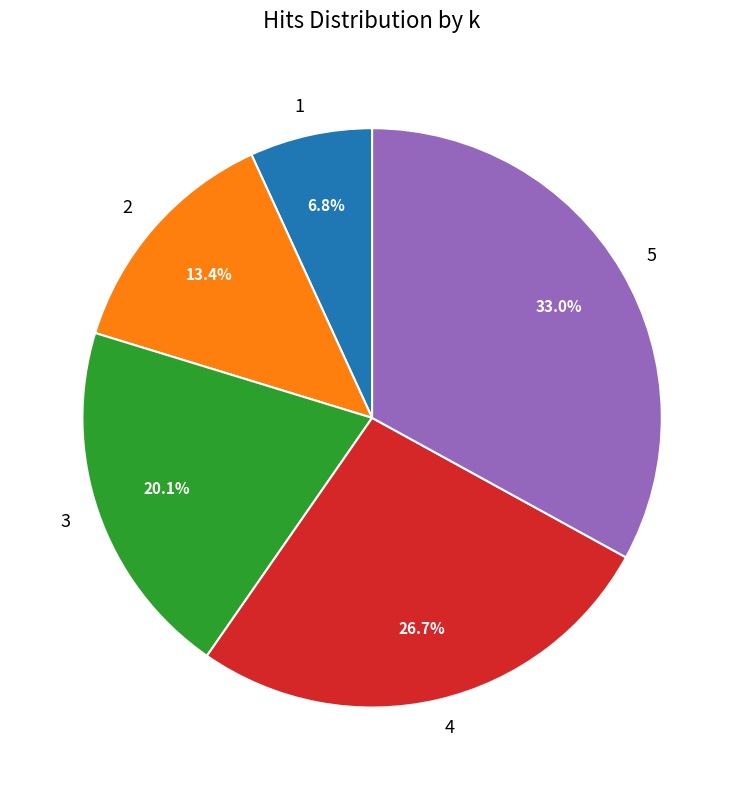

Which slice is the smallest?

1